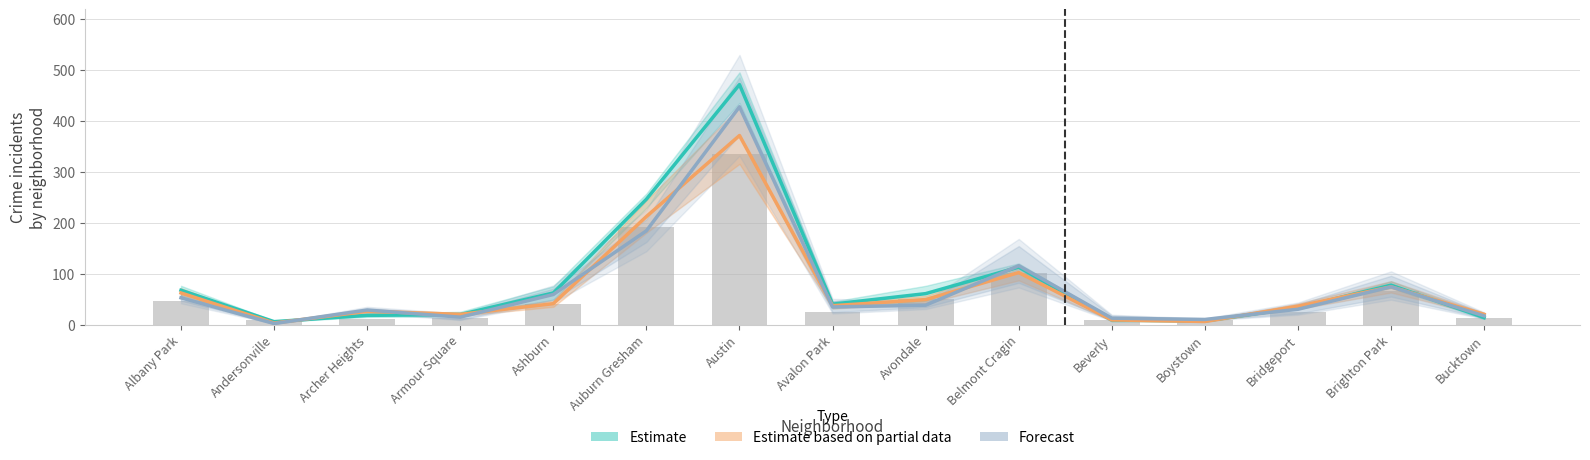

List the series in order of their peak value, highest first.

Estimate, Forecast, Estimate based on partial data